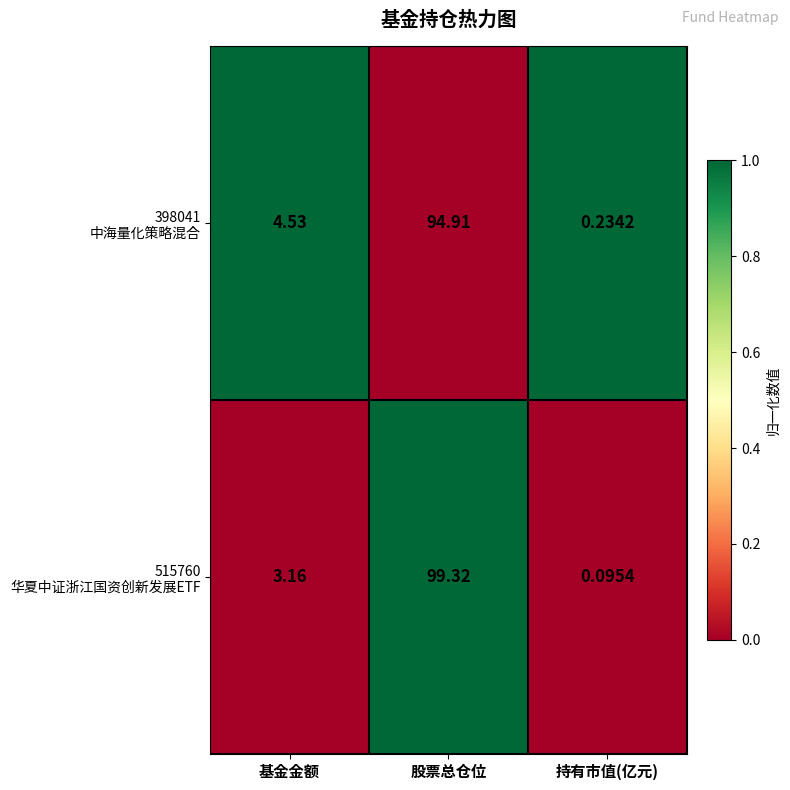

At which category is the sum across all series the highest?

股票总仓位